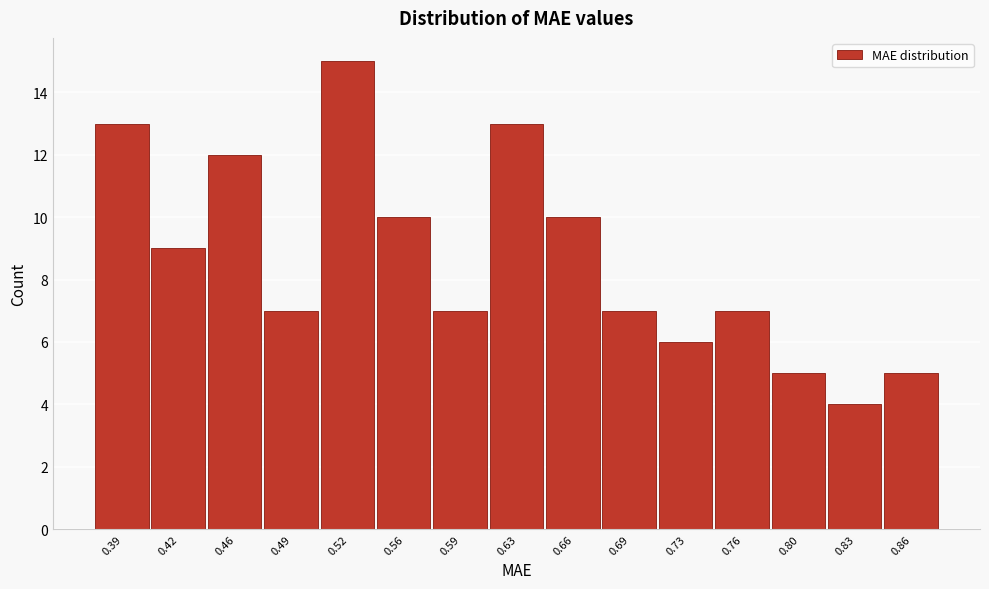

Reading right to left, what are all the values shown in this chart?

5	4	5	7	6	7	10	13	7	10	15	7	12	9	13